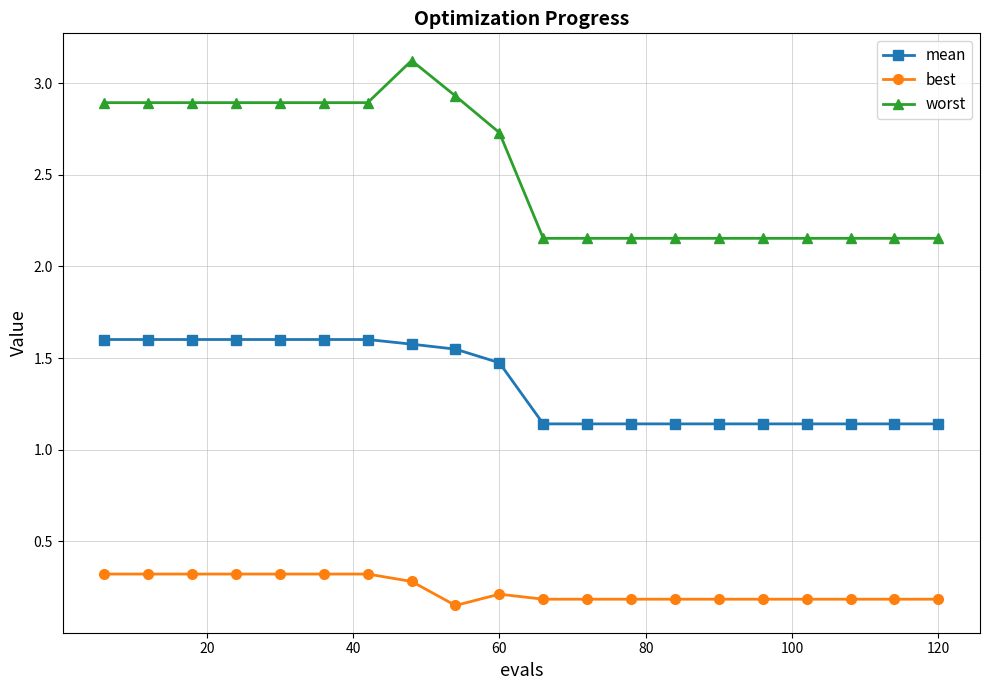

True or false: worst and mean intersect in this chart.

False